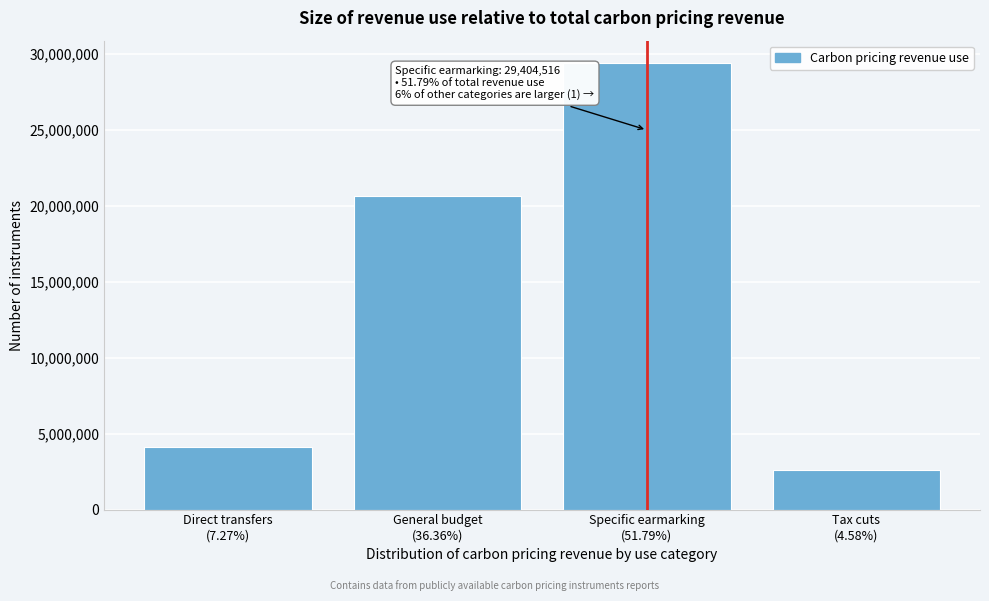

Reading right to left, extract all data points from this chart.

2602057	29404516	20645898	4128893